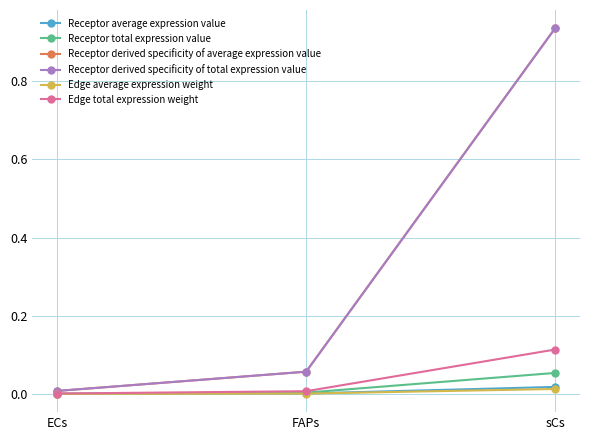

The Receptor total expression value series shows 0.0 at ECs. True or false?

True